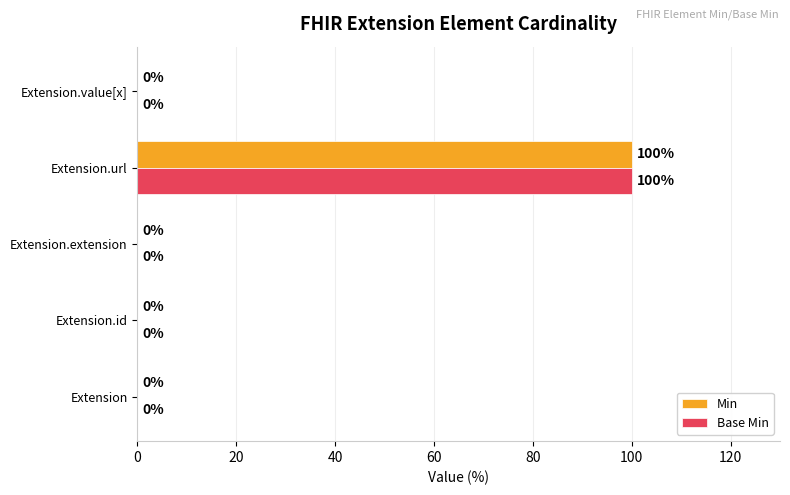

At which category is the sum across all series the highest?

Extension.url